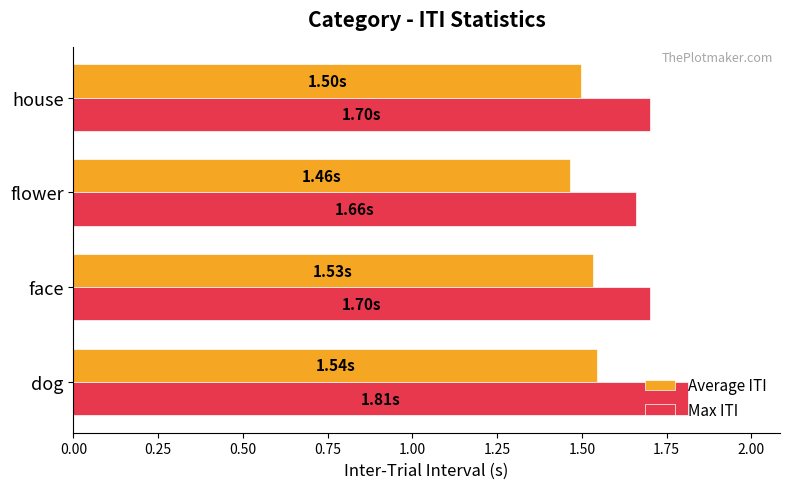

What is the sum of the Average ITI values at dog and flower?

3.0